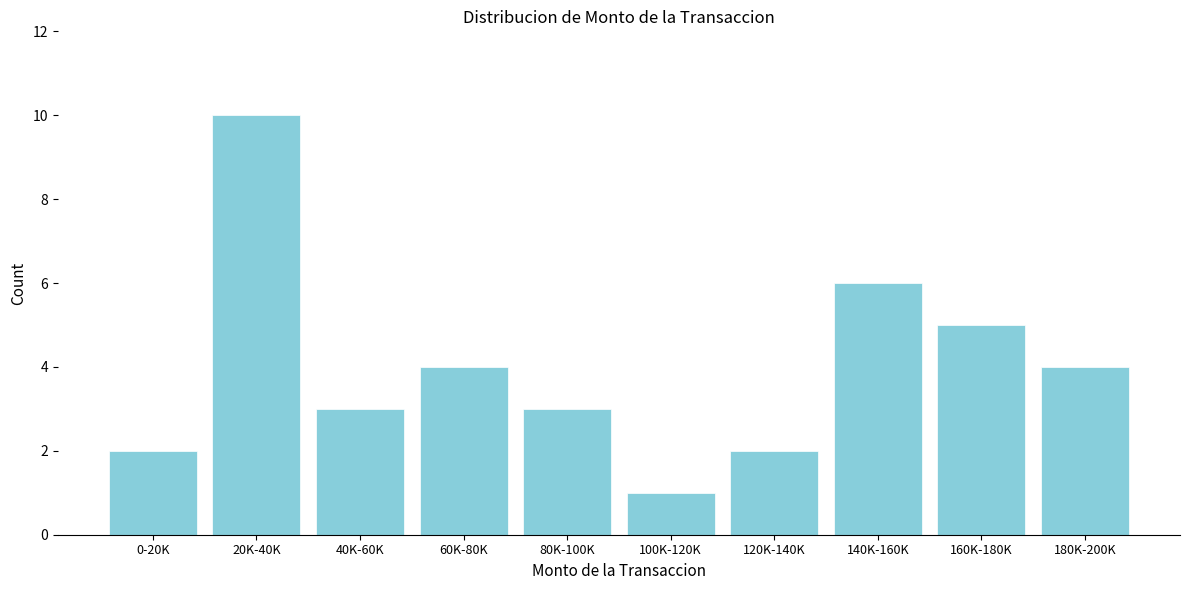

Reading right to left, extract all data points from this chart.

4	5	6	2	1	3	4	3	10	2